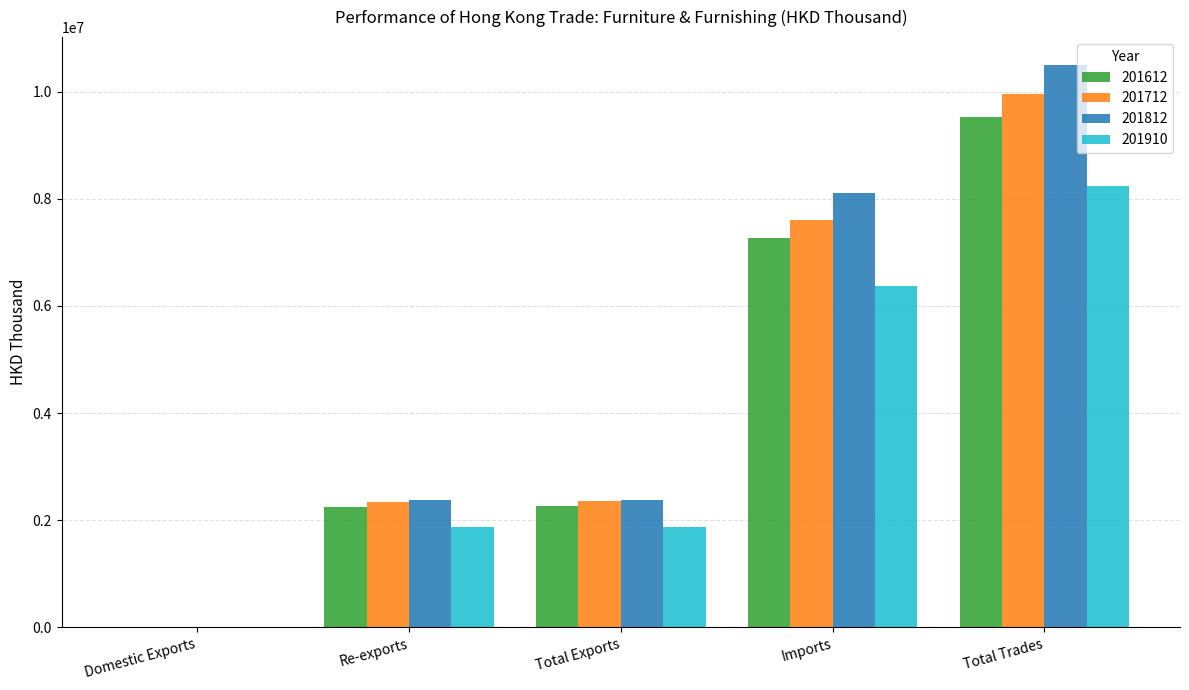

The value of 201812 at Domestic Exports is 7758.9. True or false?

True